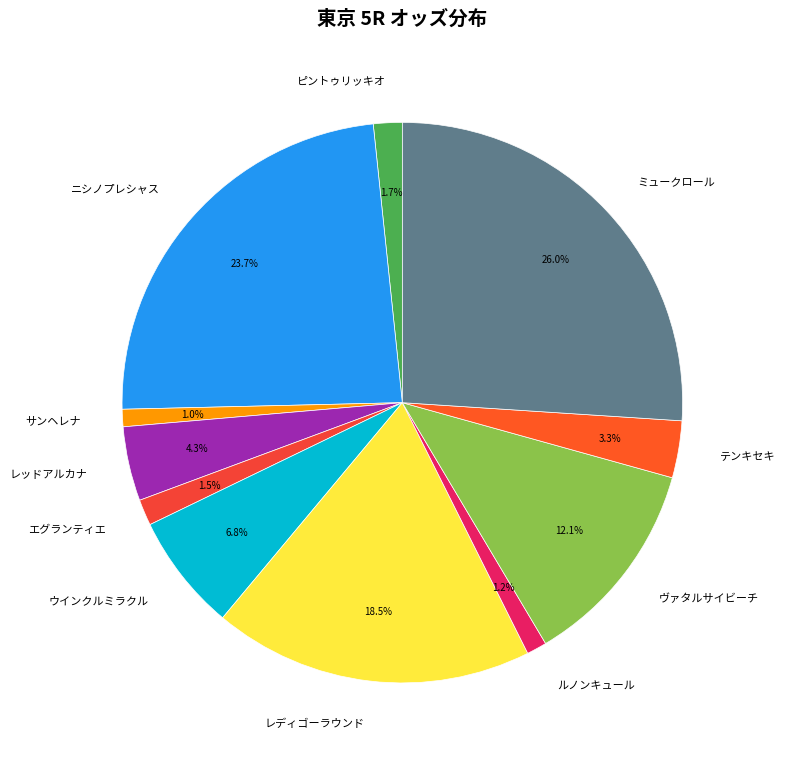

How much of the chart is everything except レッドアルカナ?

95.7%